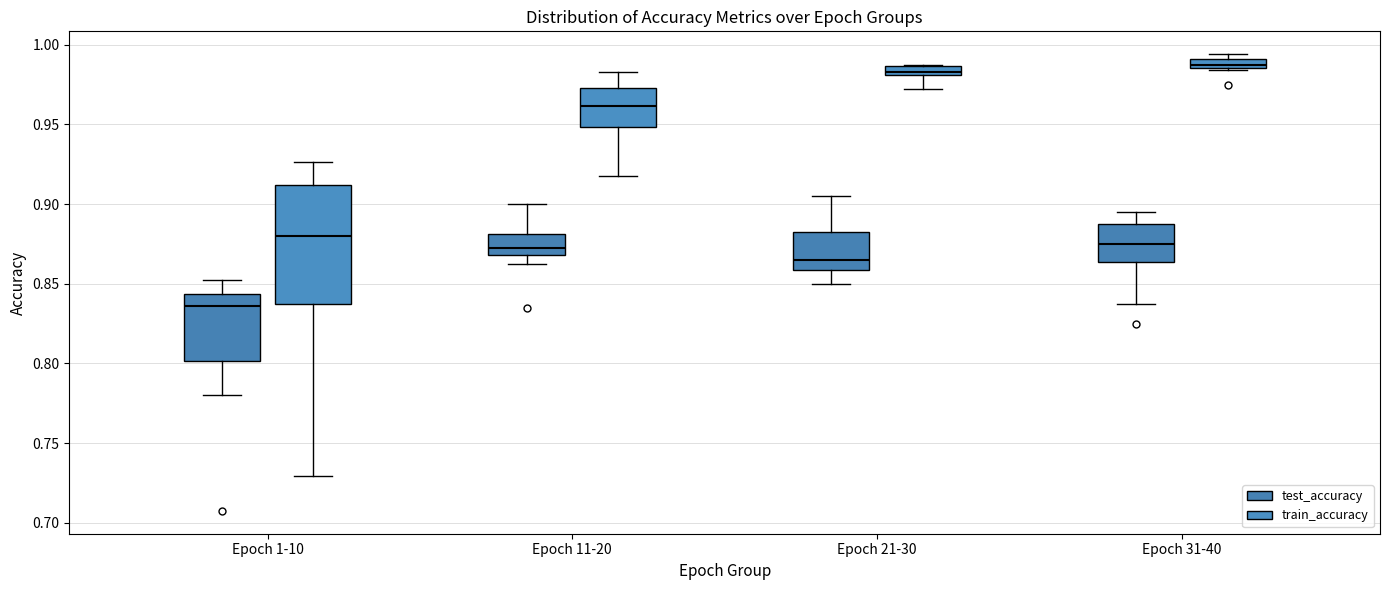

Comparing the boxes themselves (not the whiskers), which one is the tallest?

Epoch 1-10 (train_accuracy)